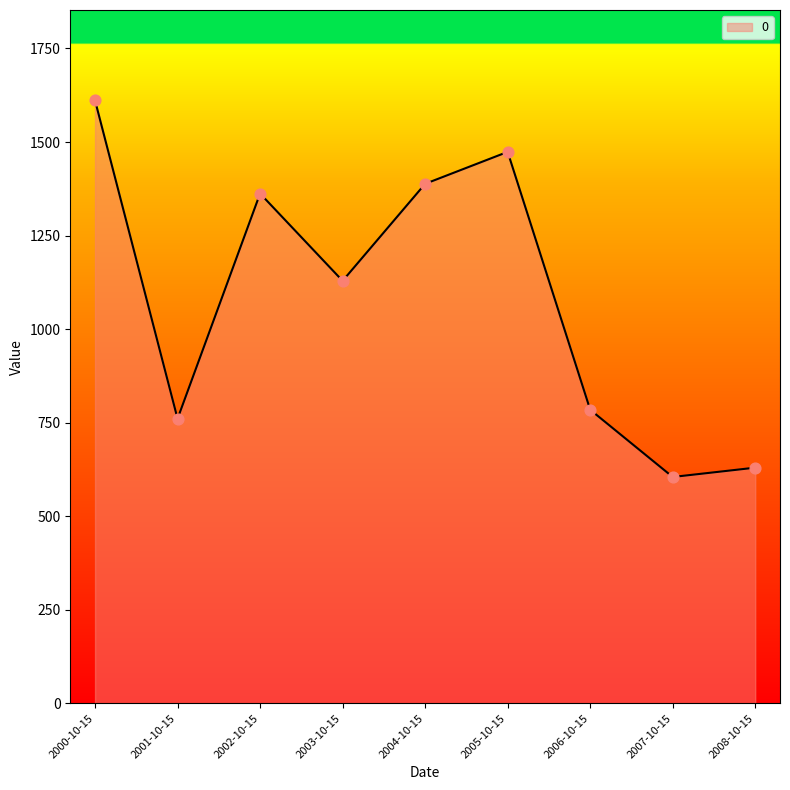

What is the ratio of the value at 2004-10-15 to the value at 2005-10-15?

0.9